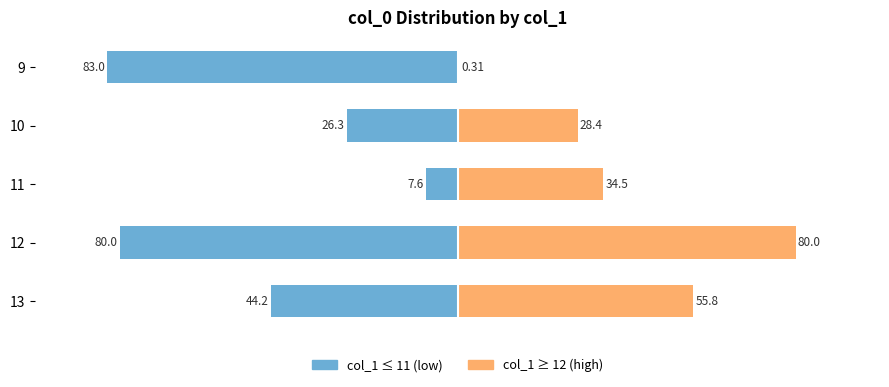

Which series has the largest range (max minus min)?

col_1 (high)